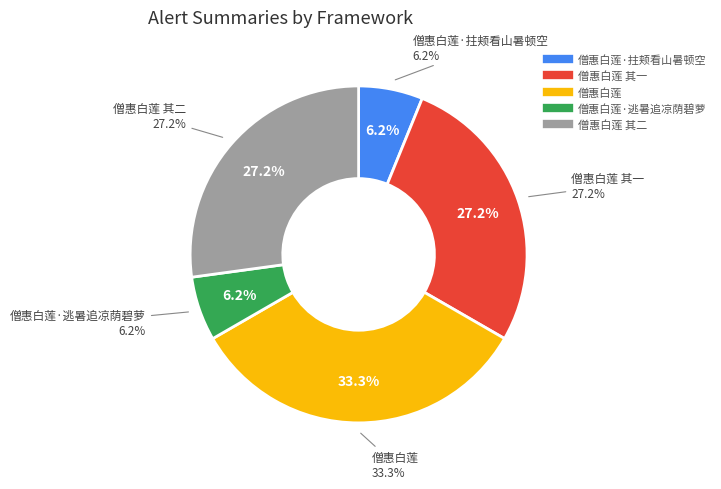

What percentage is the 僧惠白莲·逃暑追凉荫碧萝 slice, to the nearest percent?

6%